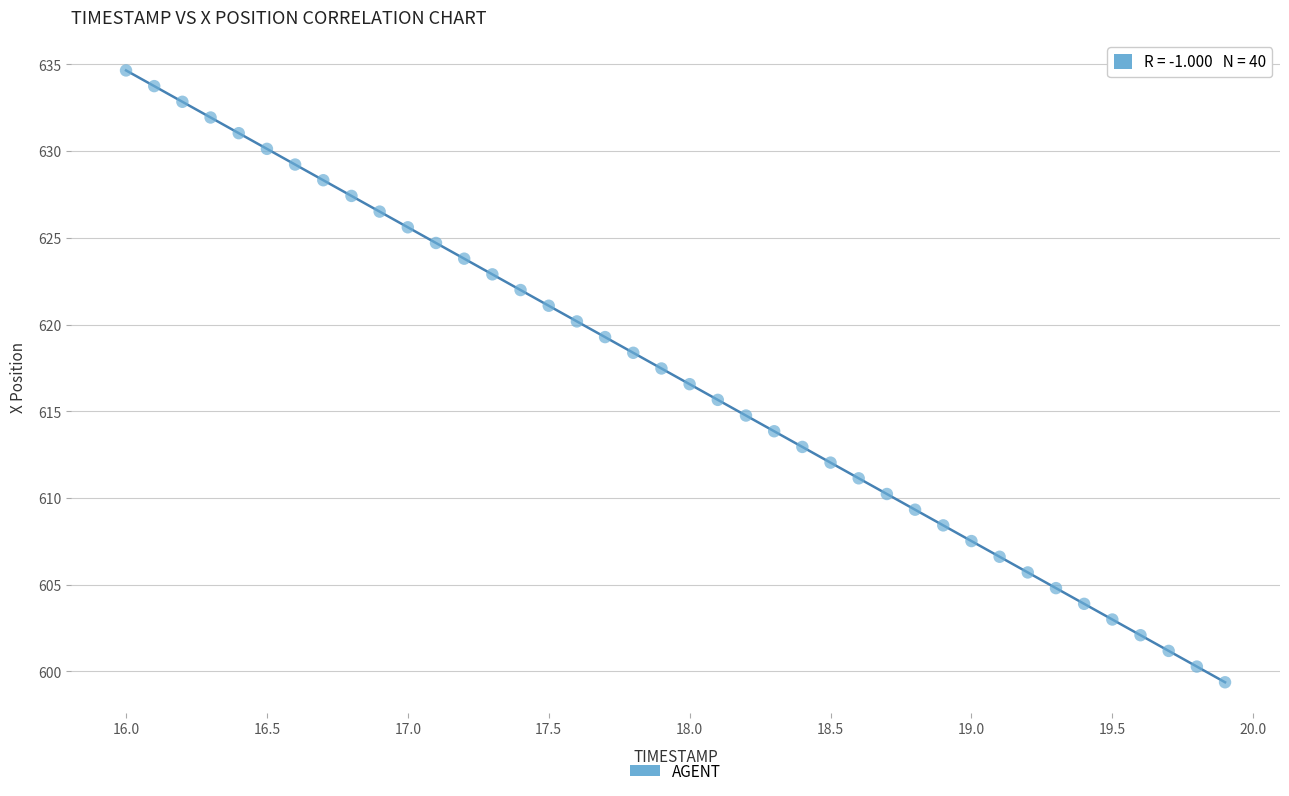

What is the range of X values (max minus min)?

3.9